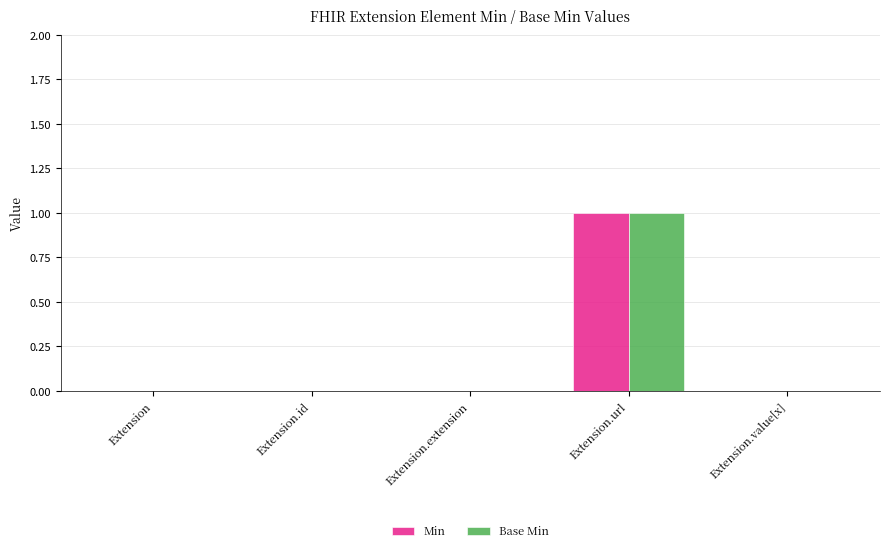

At which category is the sum across all series the highest?

Extension.url